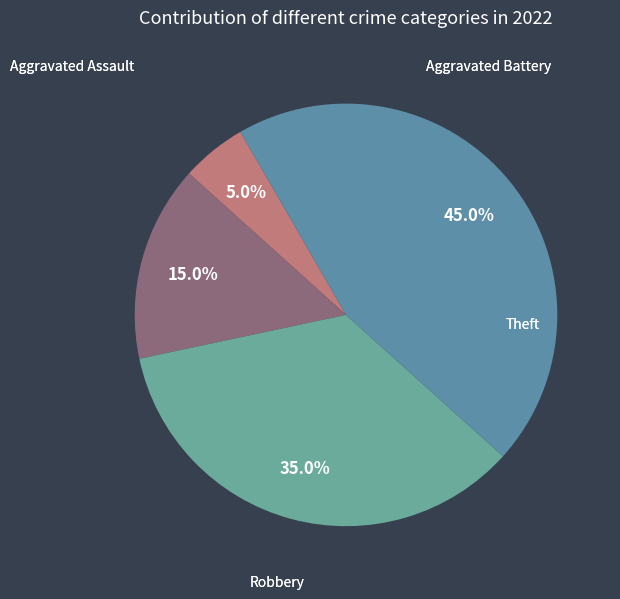

Which category has the biggest portion of the pie?

Theft